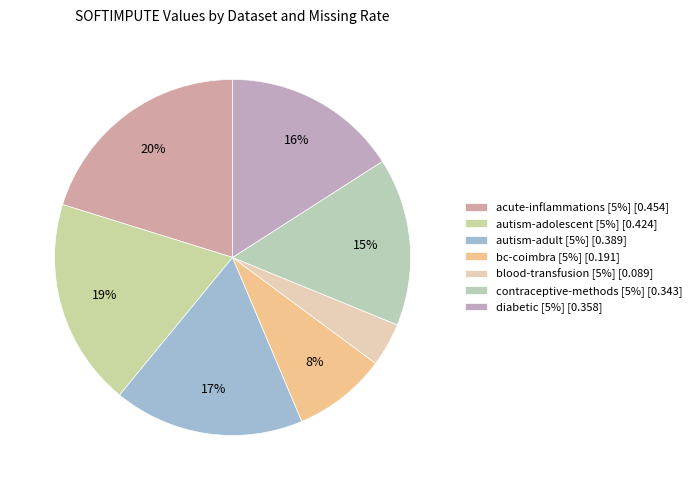

Which slice is the smallest?

blood-transfusion [5%] [0.089]